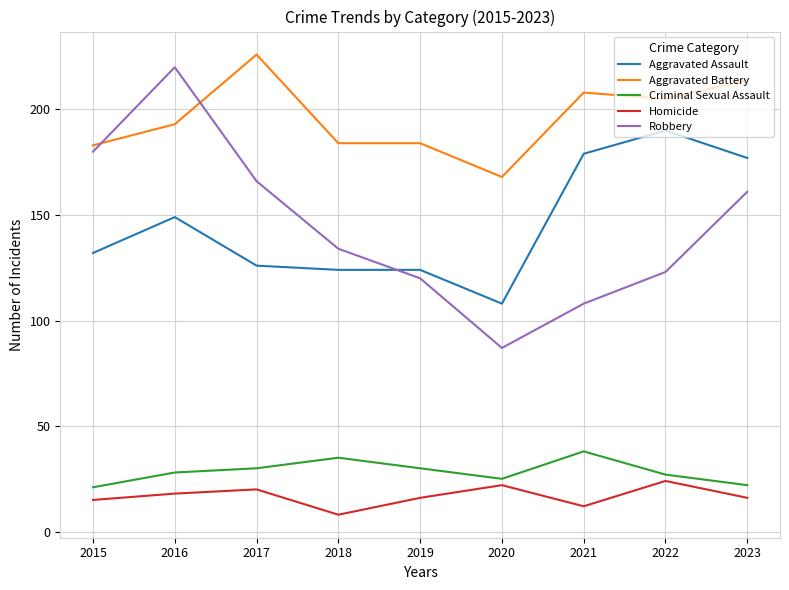

Rank the series by their maximum value, from lowest to highest.

Homicide, Criminal Sexual Assault, Aggravated Assault, Robbery, Aggravated Battery